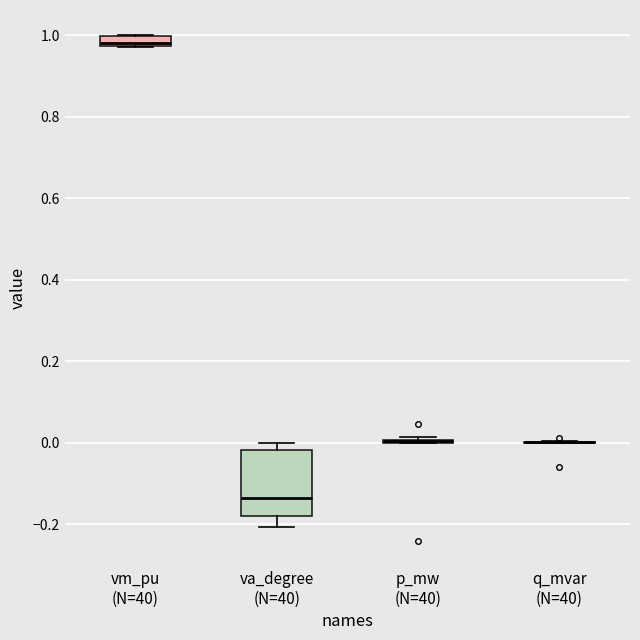

Which box is the tallest, from its lower edge to its upper edge?

va_degree (N=40)